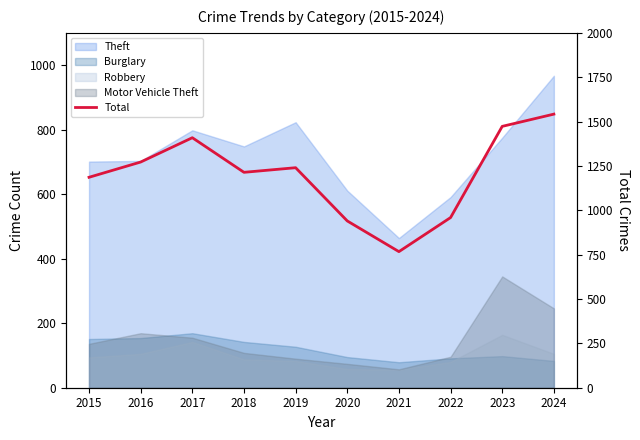

Which category has the highest value across all series?

2024